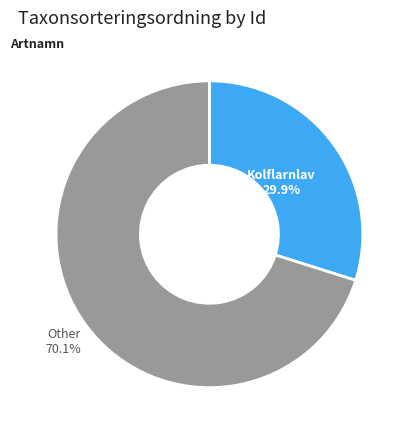

Does any single category account for the majority?

Yes